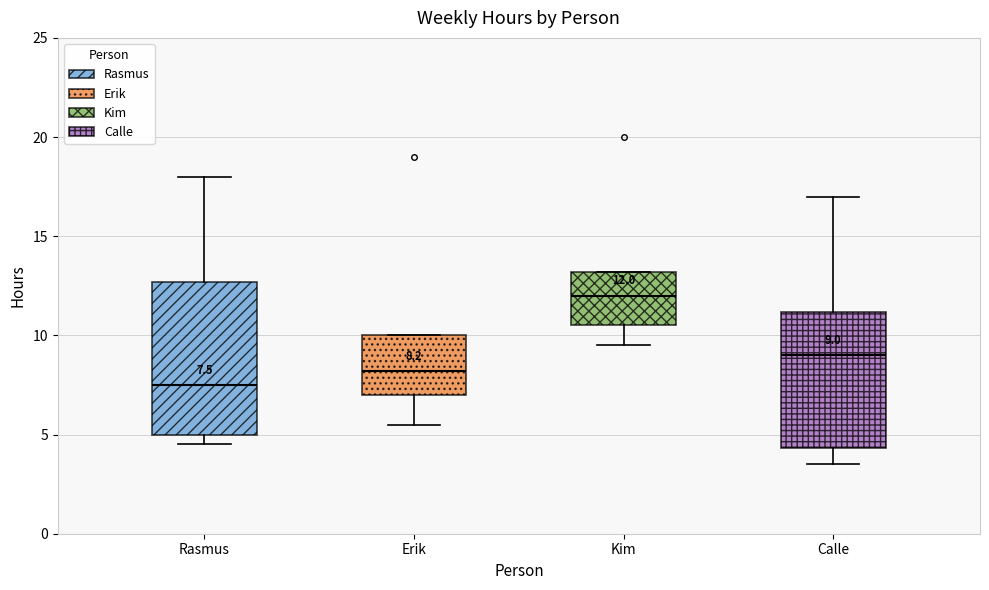

Which box is the tallest, from its lower edge to its upper edge?

Rasmus